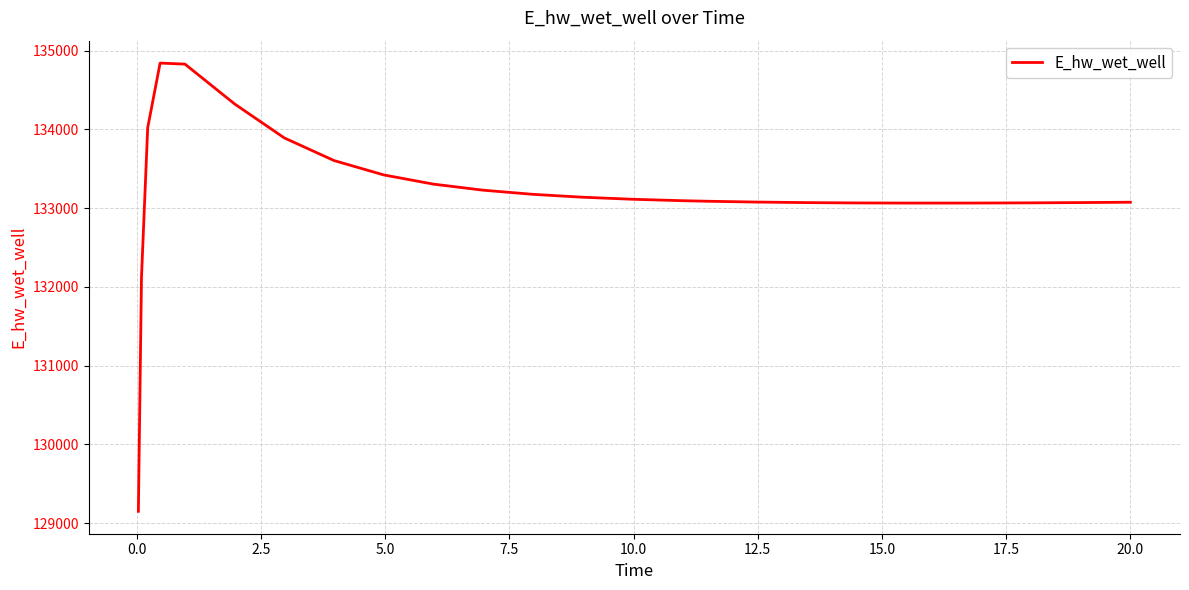

What is the difference between the maximum and minimum values?

5691.4